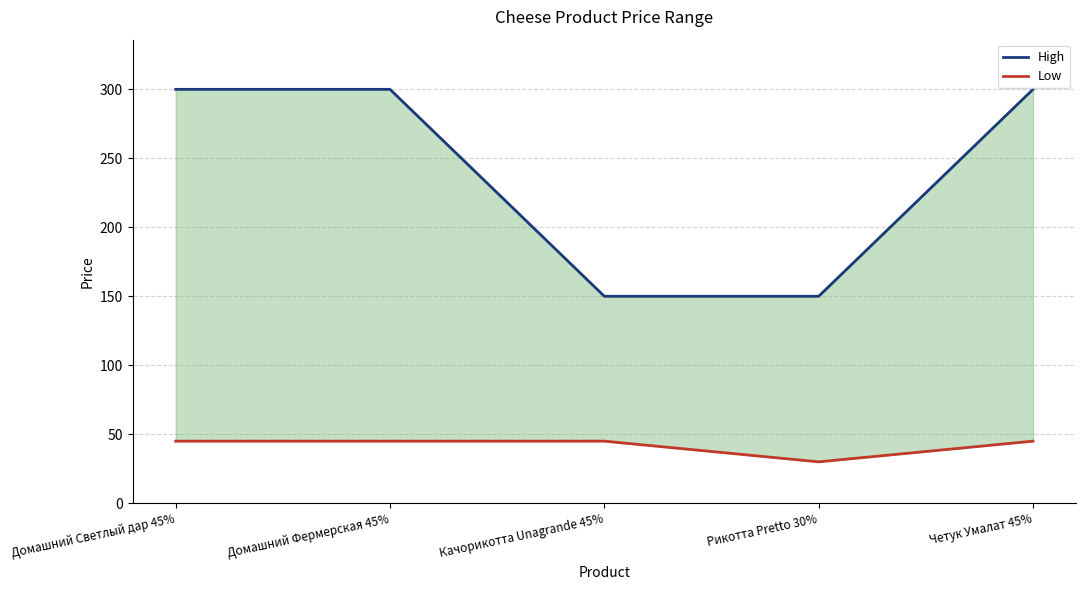

What is the total value across all series at Рикотта Pretto 30%?

180